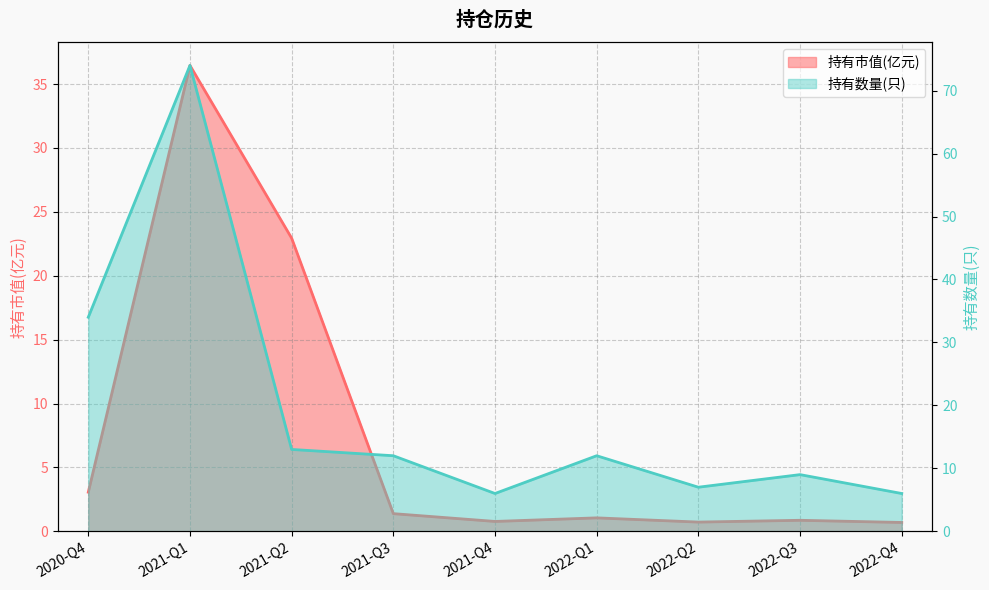

How many data points in 持有数量(只) are less than 12?

4